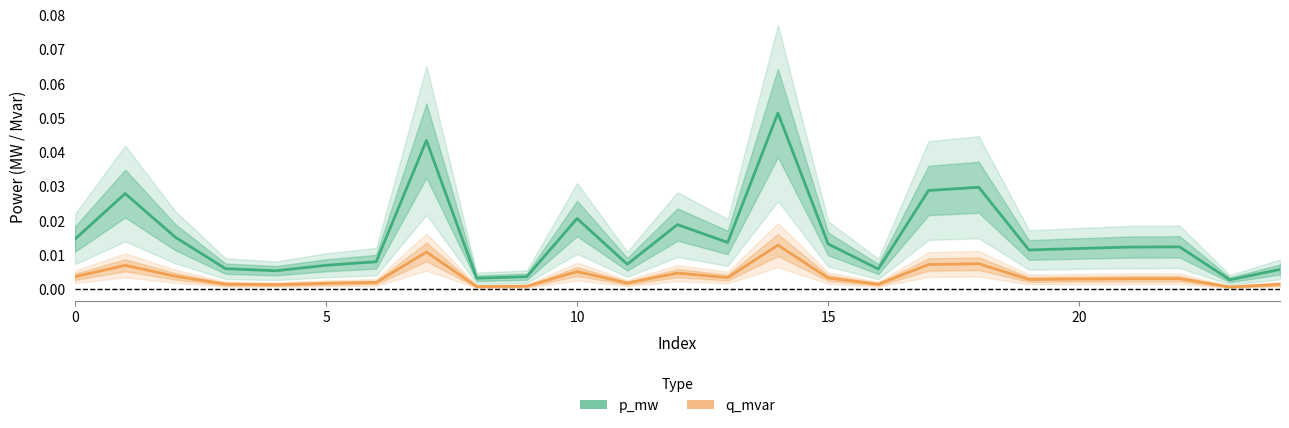

Rank the series by their average value, from lowest to highest.

q_mvar, p_mw